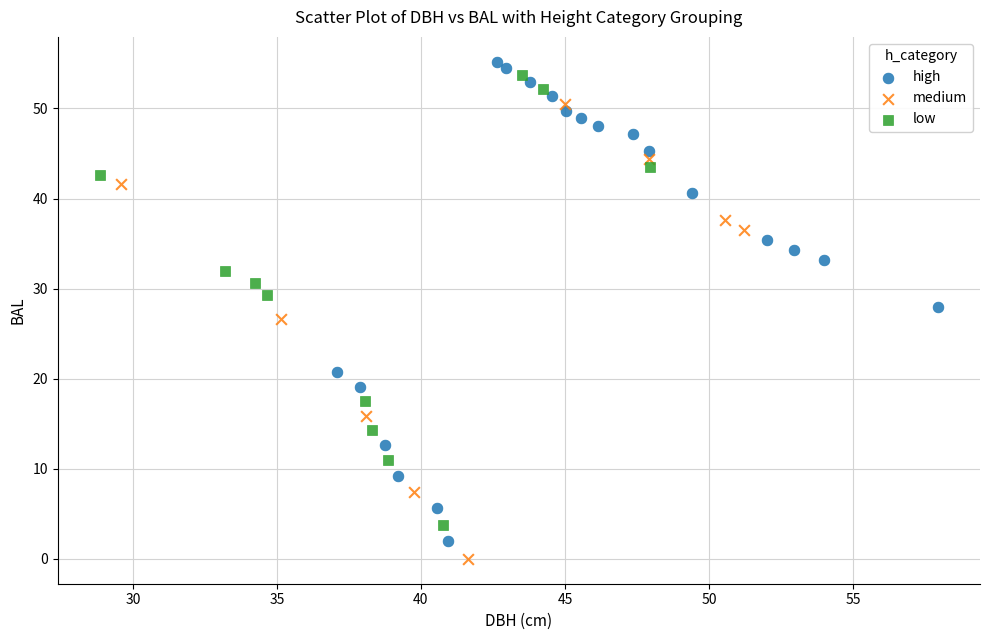

Which series has the widest spread of Y values?

high